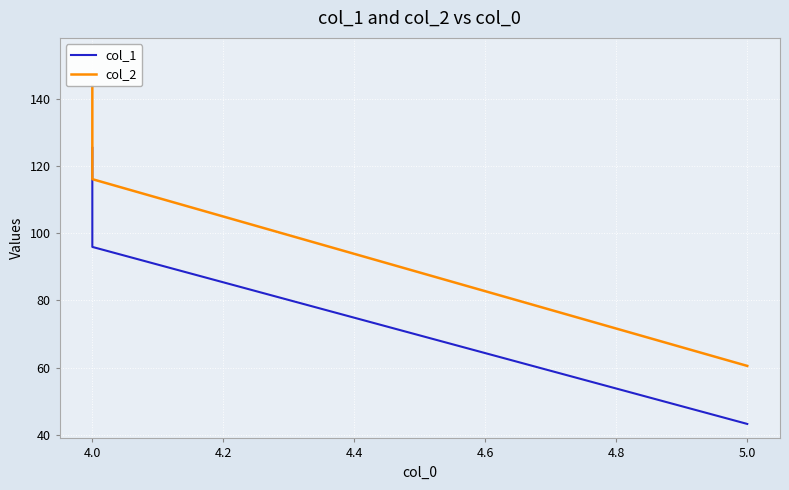

What are all the series names shown in the legend?

col_1, col_2